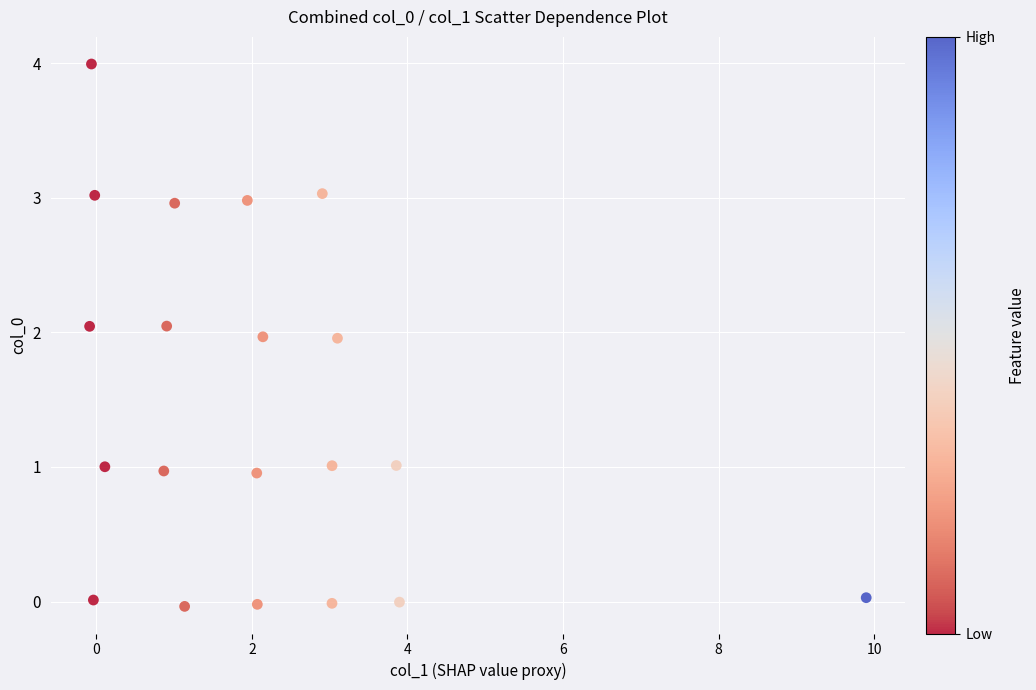

What is the range of Y values (max minus min)?

4.0